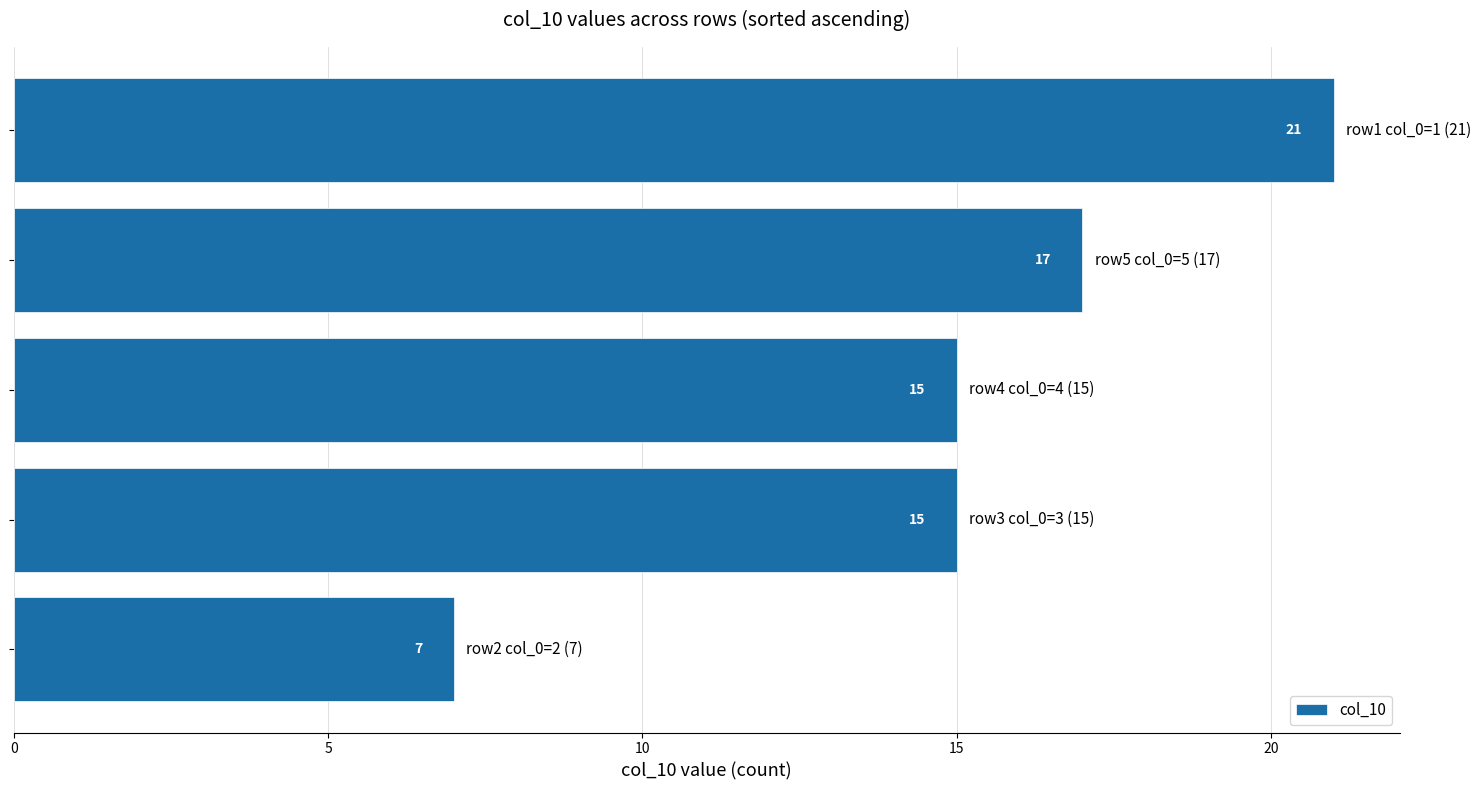

What is the greatest value displayed?

21